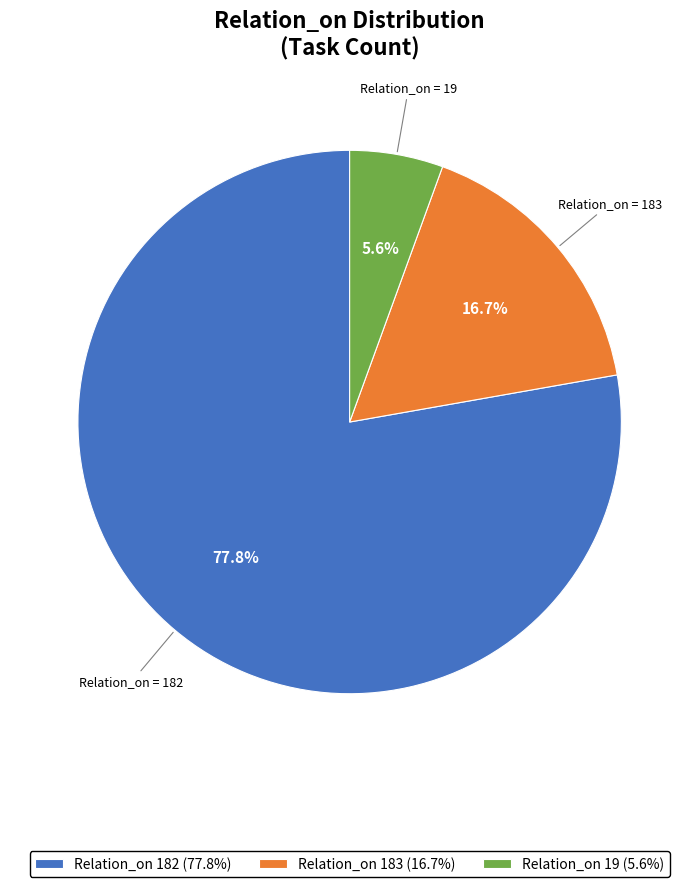

Does any single category account for the majority?

Yes